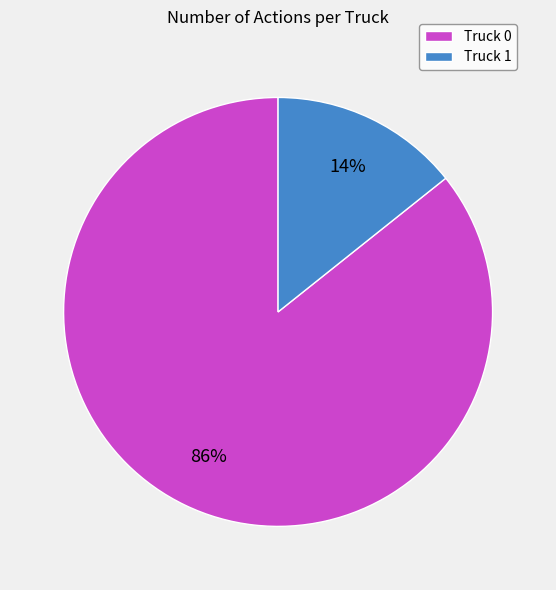

Between Truck 0 and Truck 1, which is larger?

Truck 0